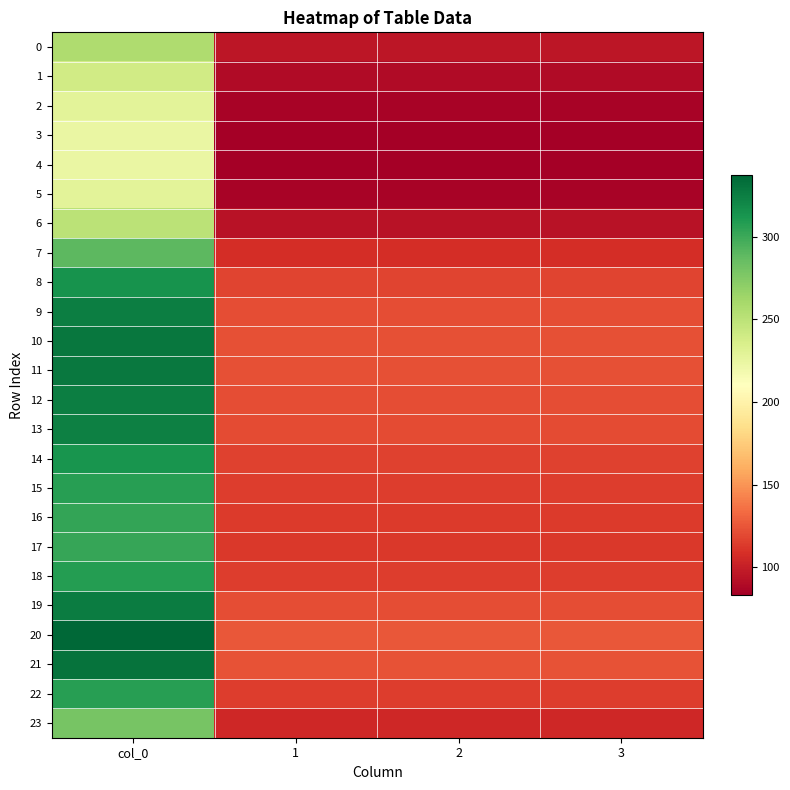

Reading left to right, list all the values displayed in this chart.

0: col_0=256.5	1=95.8	2=95.8	3=95.8
1: col_0=239.7	1=89.5	2=89.5	3=89.5
2: col_0=228.7	1=85.4	2=85.4	3=85.4
3: col_0=224.1	1=83.7	2=83.7	3=83.7
4: col_0=223.3	1=83.4	2=83.4	3=83.4
5: col_0=228.7	1=85.4	2=85.4	3=85.4
6: col_0=250.9	1=93.7	2=93.7	3=93.7
7: col_0=289.1	1=107.9	2=107.9	3=107.9
8: col_0=314.1	1=117.3	2=117.3	3=117.3
9: col_0=324.7	1=121.2	2=121.2	3=121.2
10: col_0=328.7	1=122.7	2=122.7	3=122.7
11: col_0=327.8	1=122.4	2=122.4	3=122.4
12: col_0=325.1	1=121.4	2=121.4	3=121.4
13: col_0=323.3	1=120.7	2=120.7	3=120.7
14: col_0=313.4	1=117.0	2=117.0	3=117.0
15: col_0=307.1	1=114.6	2=114.6	3=114.6
16: col_0=303.4	1=113.3	2=113.3	3=113.3
17: col_0=302.1	1=112.8	2=112.8	3=112.8
18: col_0=307.7	1=114.9	2=114.9	3=114.9
19: col_0=325.9	1=121.7	2=121.7	3=121.7
20: col_0=337.2	1=125.9	2=125.9	3=125.9
21: col_0=331.2	1=123.6	2=123.6	3=123.6
22: col_0=307.4	1=114.8	2=114.8	3=114.8
23: col_0=279.3	1=104.3	2=104.3	3=104.3